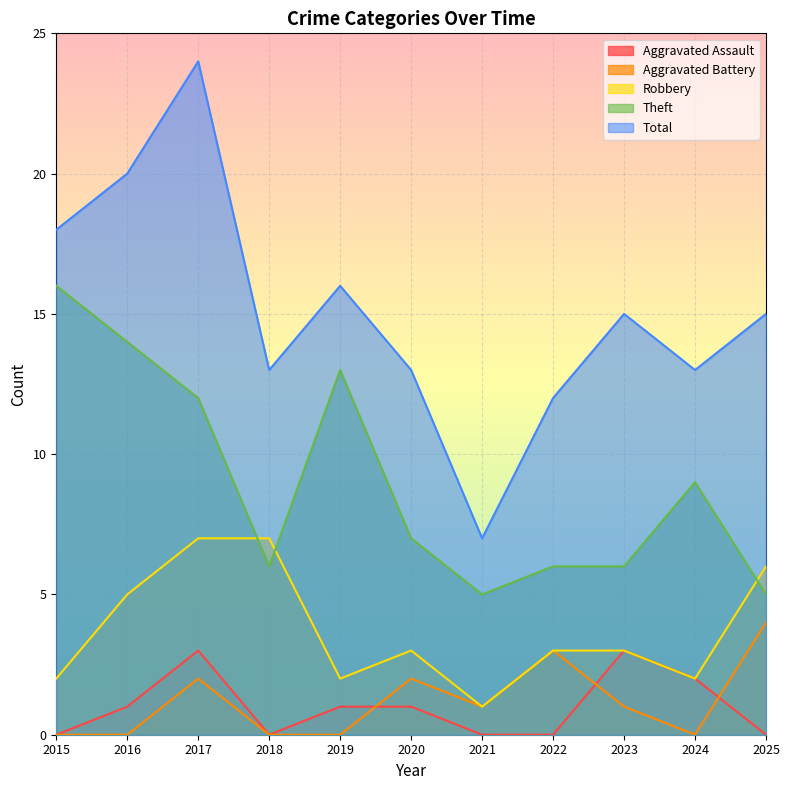

How many Robbery values are between 2 and 6?

8